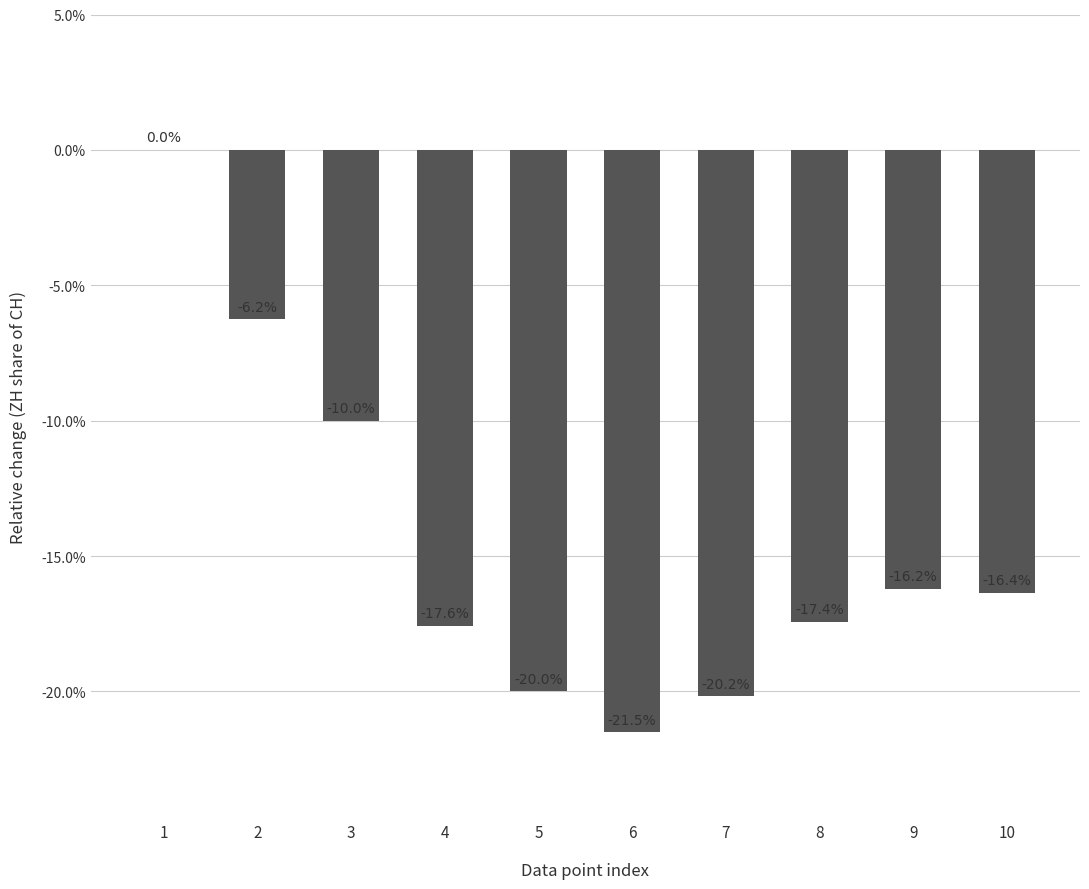

Does the chart contain stacked bars?

No